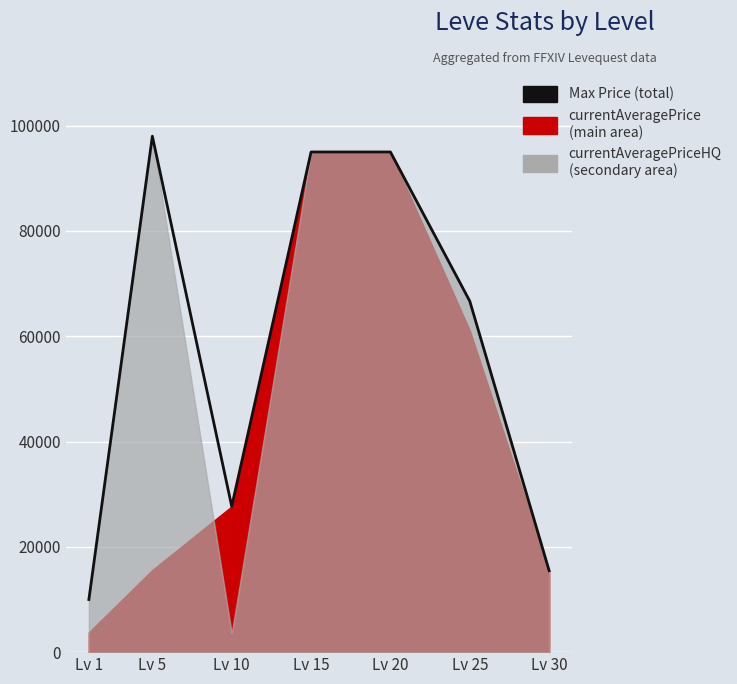

The value at Lv 30 is 15479. True or false?

True